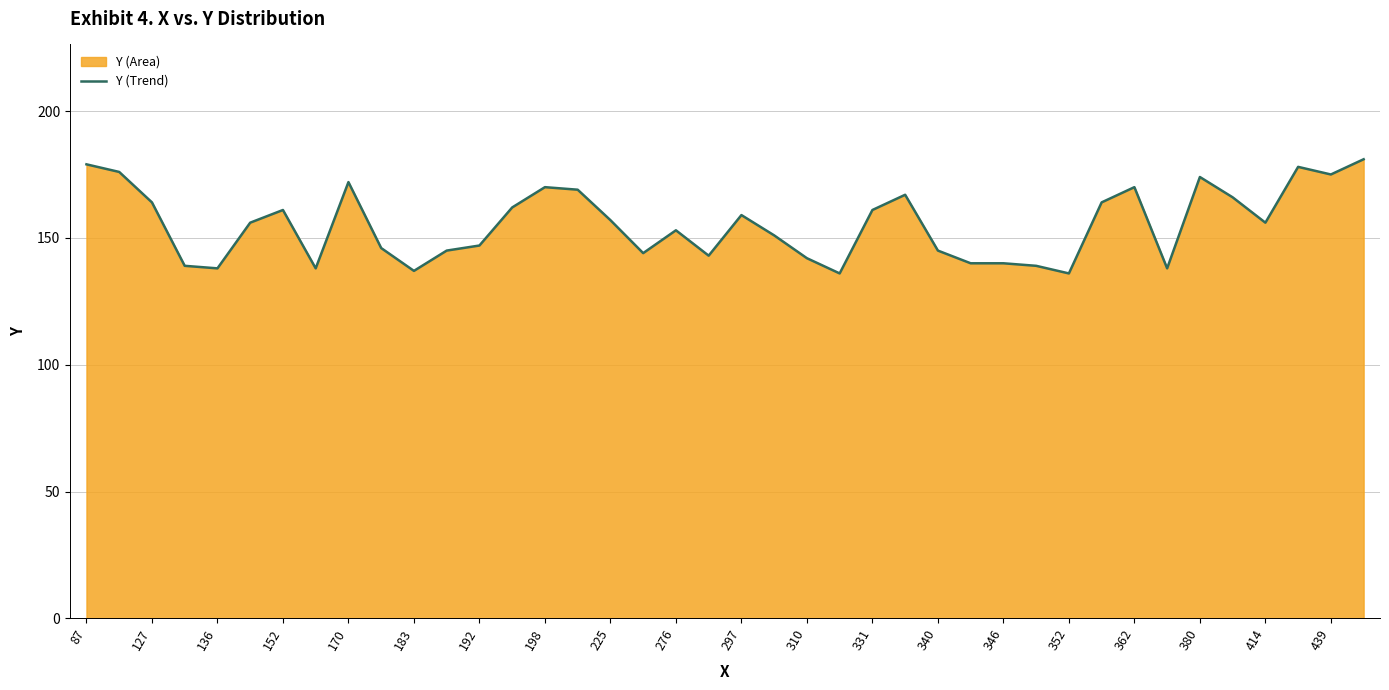

What is the minimum value shown in the chart?

136